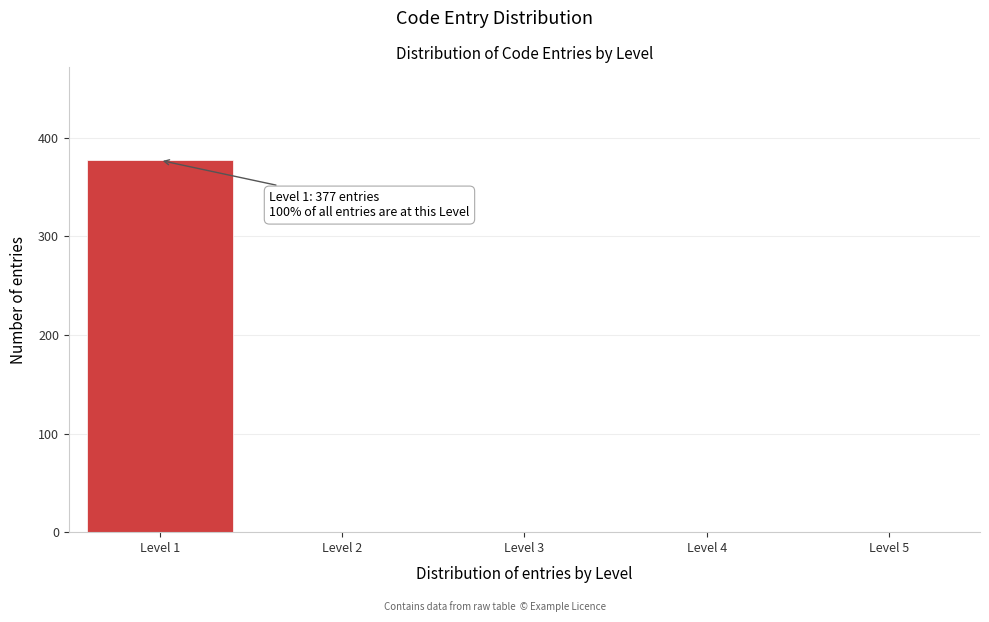

Reading right to left, what are all the values shown in this chart?

Level 5=0	Level 4=0	Level 3=0	Level 2=0	Level 1=377